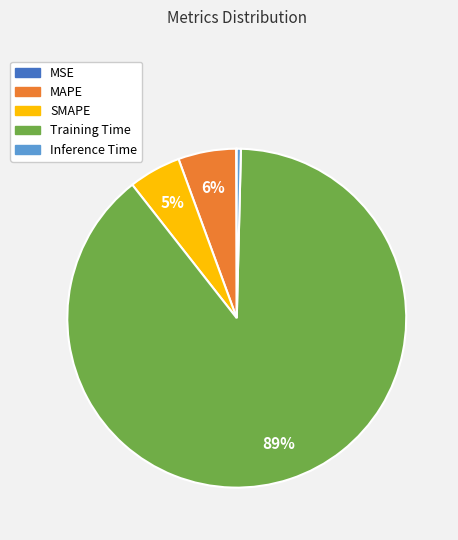

Combined, do Training Time and Inference Time account for over 50%?

Yes